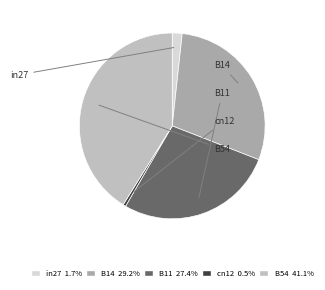

Does cn12 account for over 50% of the chart?

No